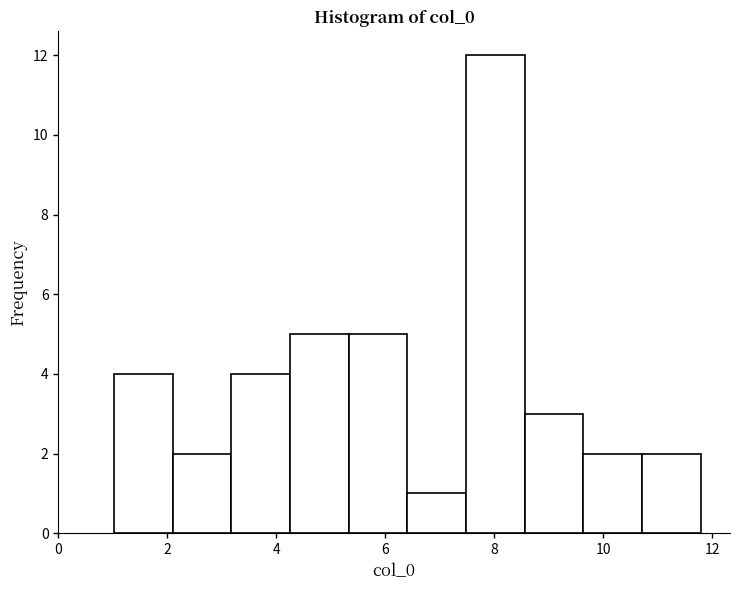

Reading left to right, transcribe this chart: for each bar, give the range it covers on the x-axis and its height. Neither the bar edges nor the heights are printed on the chart, so give them approximately, as read against the axes.

1.0 to 2.0: 4
2.0 to 3.2: 2
3.2 to 4.2: 4
4.2 to 5.4: 5
5.4 to 6.4: 5
6.4 to 7.4: 1
7.4 to 8.6: 12
8.6 to 9.6: 3
9.6 to 10.8: 2
10.8 to 11.8: 2